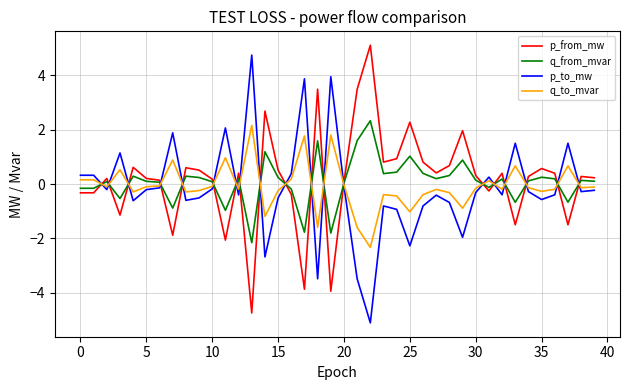

What is the minimum value for q_to_mvar?

-2.3